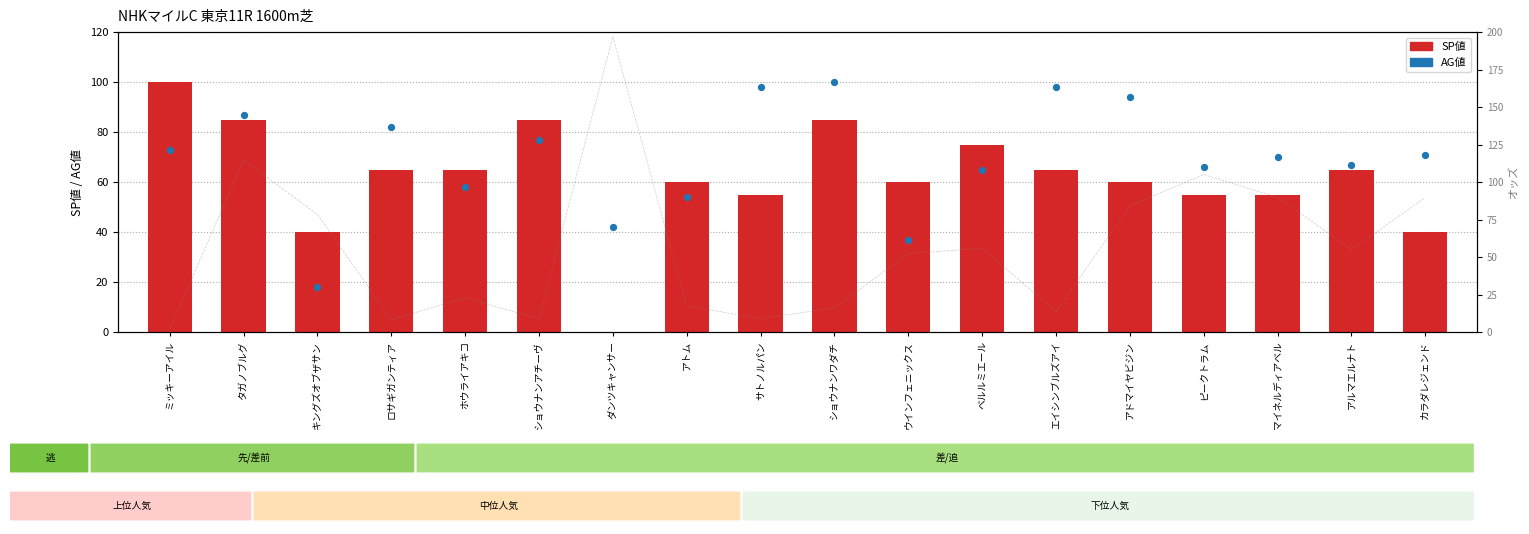

What is the total value across all series at ショウナンアチーヴ?

162